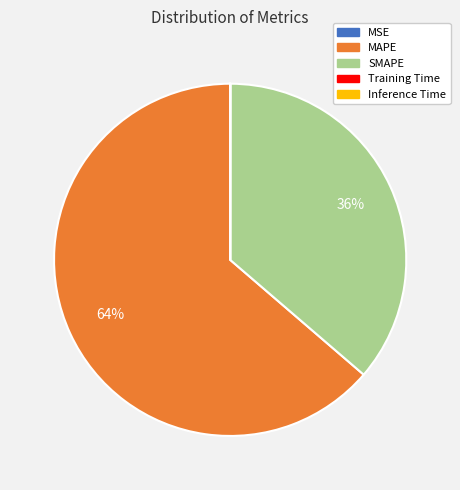

To the nearest percent, what is the difference between the largest and smallest slice percentages?

64%